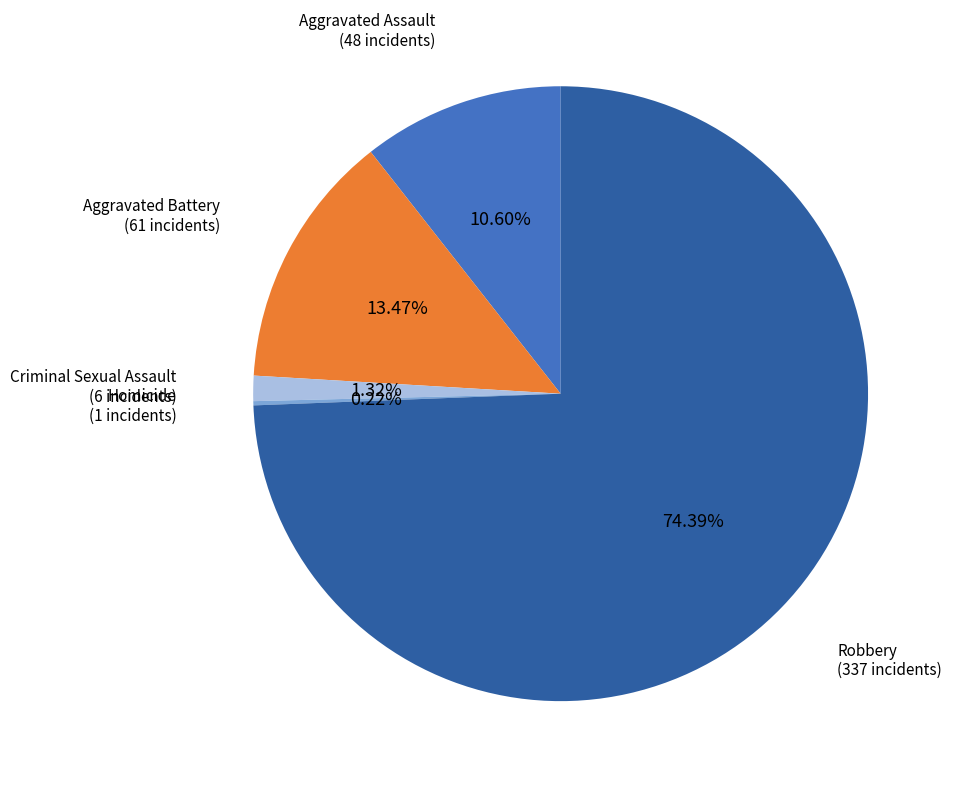

Is there a majority slice in this chart?

Yes